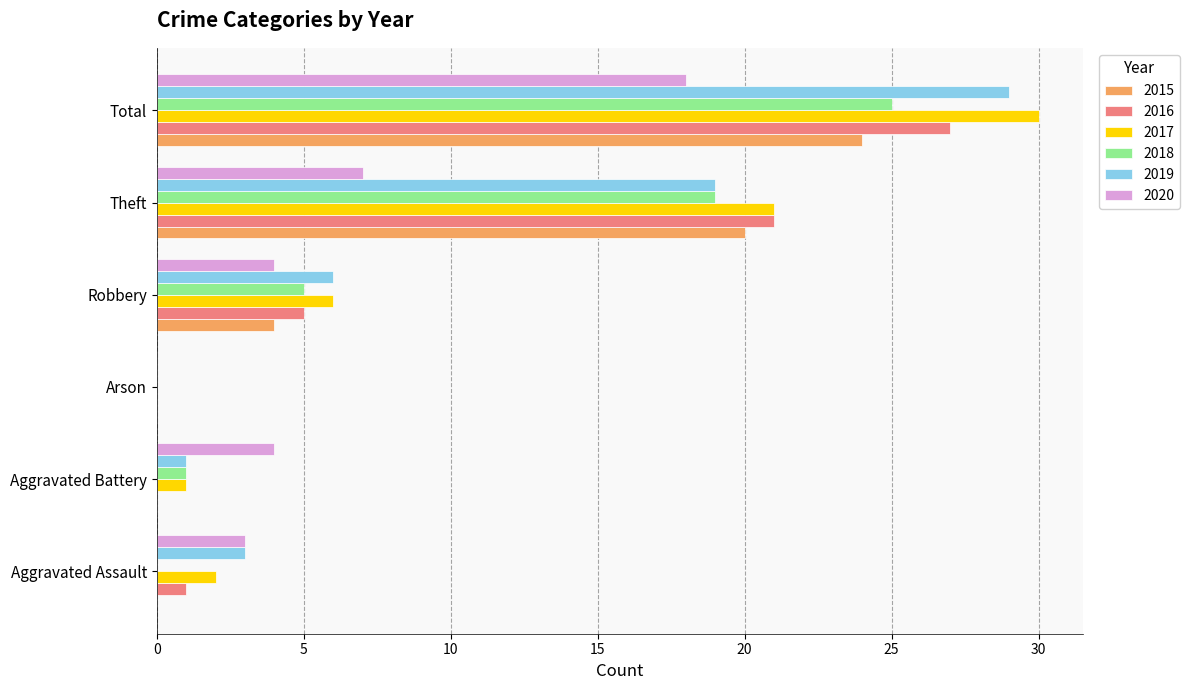

At which label is 2020 closest to 9?

Theft